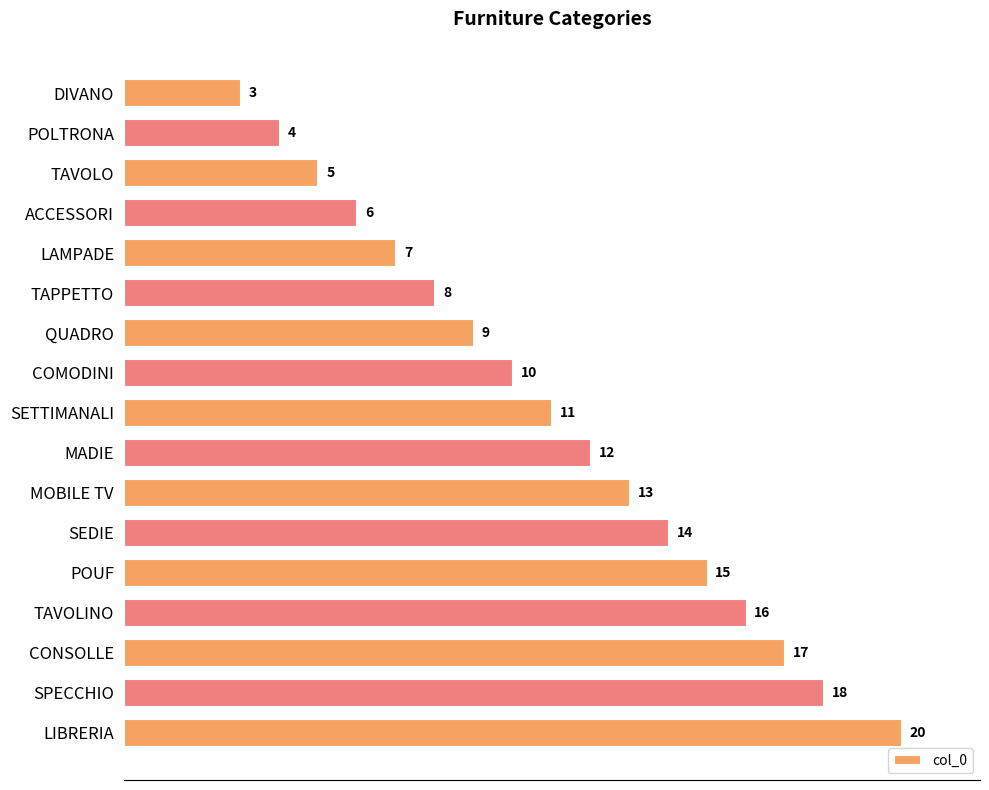

Reading bottom to top, what are all the values shown in this chart?

LIBRERIA=20	SPECCHIO=18	CONSOLLE=17	TAVOLINO=16	POUF=15	SEDIE=14	MOBILE TV=13	MADIE=12	SETTIMANALI=11	COMODINI=10	QUADRO=9	TAPPETTO=8	LAMPADE=7	ACCESSORI=6	TAVOLO=5	POLTRONA=4	DIVANO=3